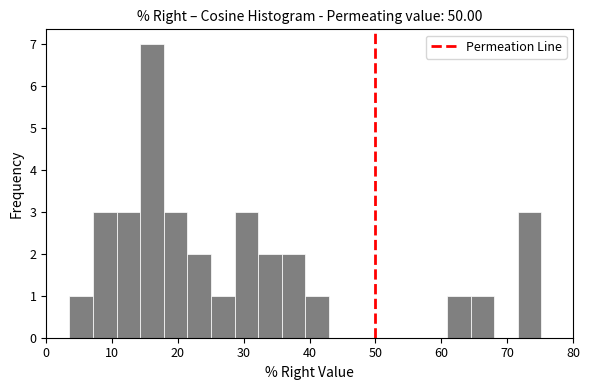

Around what value on the x-axis is the tallest bar? Give the approximate position of its centre, as read against the axis.

16